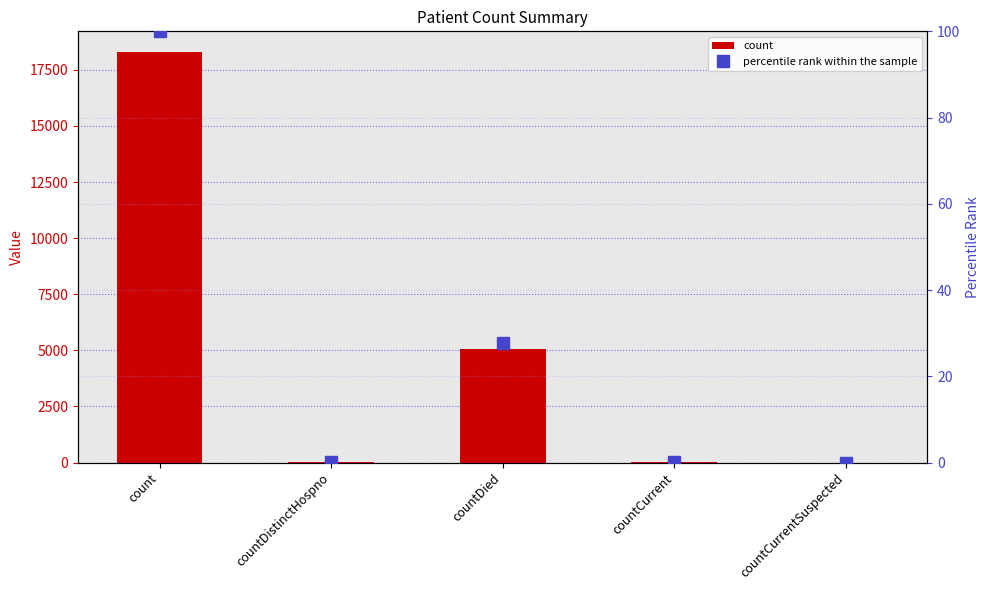

Reading left to right, extract all data points from this chart.

count: count=18303.0	countDistinctHospno=23.0	countDied=5073.0	countCurrent=34.0	countCurrentSuspected=0.0
percentile rank within the sample: count=100.0	countDistinctHospno=0.1	countDied=27.7	countCurrent=0.2	countCurrentSuspected=0.0